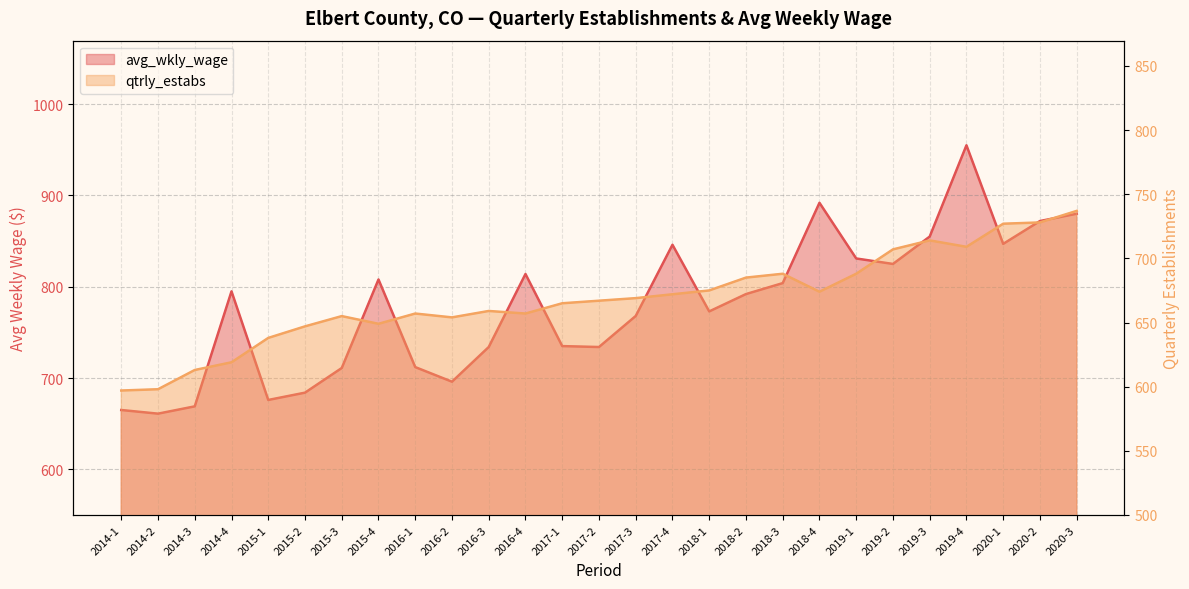

What is the total value across all series at 2019-4?

1664